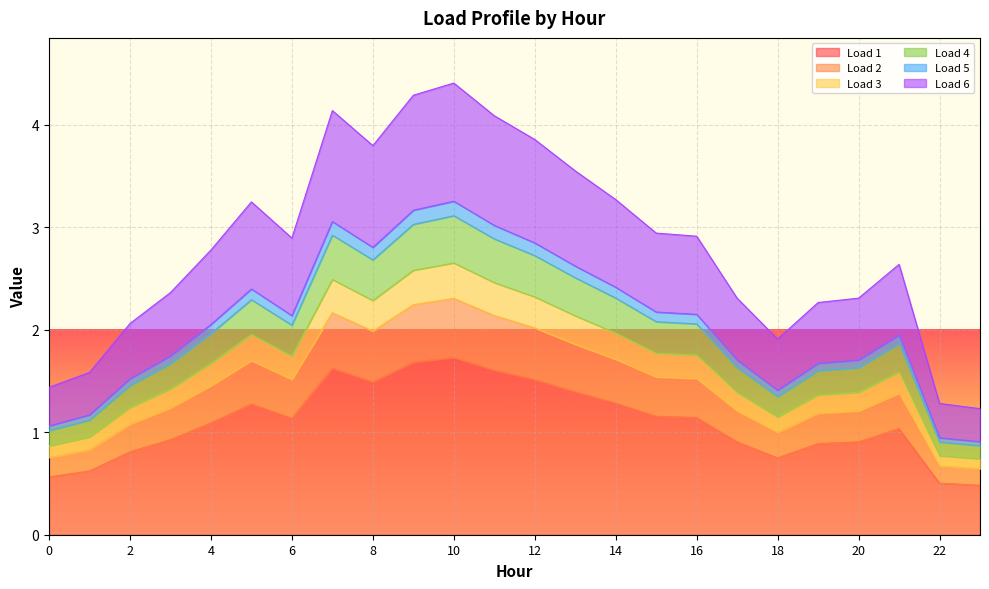

What are all the series names shown in the legend?

Load 1, Load 2, Load 3, Load 4, Load 5, Load 6